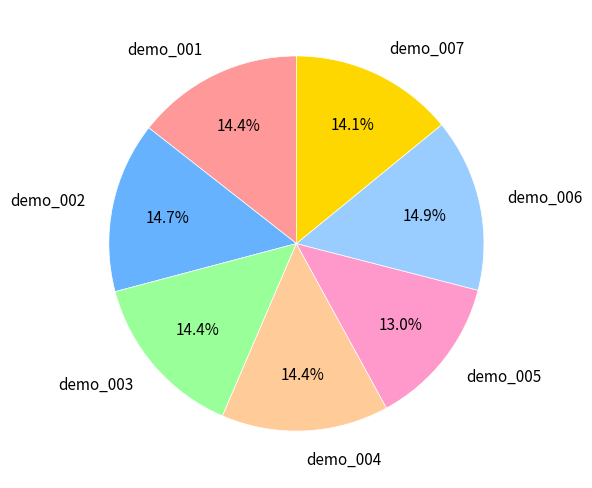

Which slice is the smallest?

demo_005